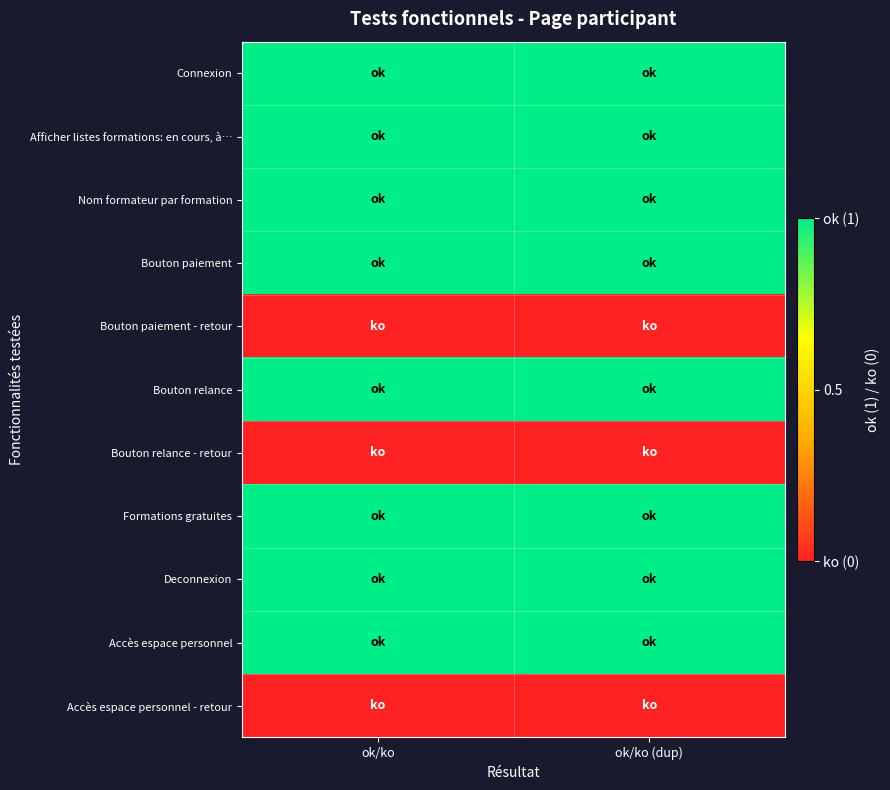

Rank the series by their maximum value, from highest to lowest.

Connexion, Afficher listes formations: en cours, à…, Nom formateur par formation, Bouton paiement, Bouton relance, Formations gratuites, Deconnexion, Accès espace personnel, Bouton paiement - retour, Bouton relance - retour, Accès espace personnel - retour